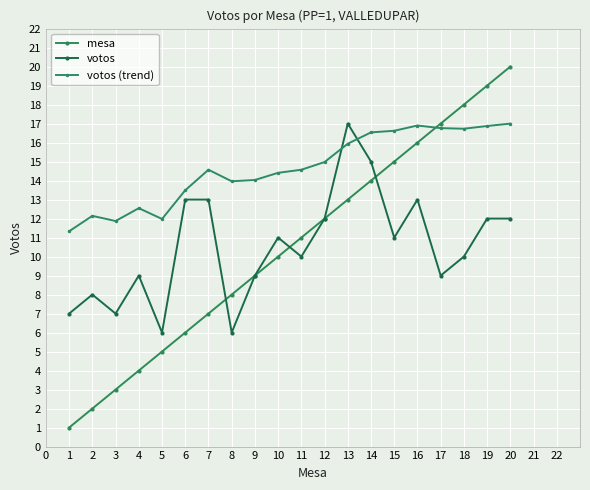

Count the number of categories in the chart.

20